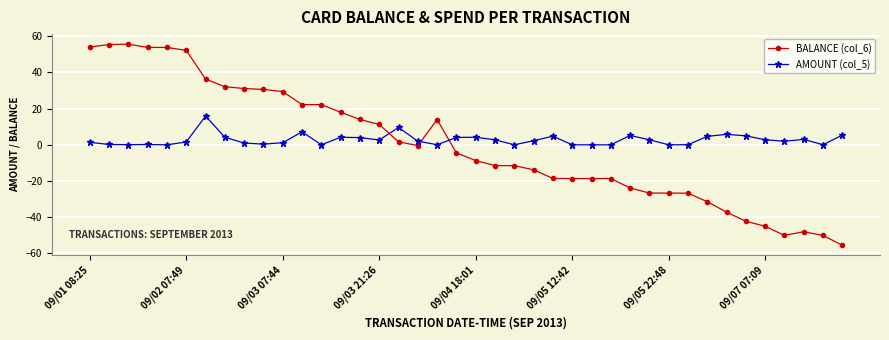

Which series has the widest spread of values?

BALANCE (col_6)